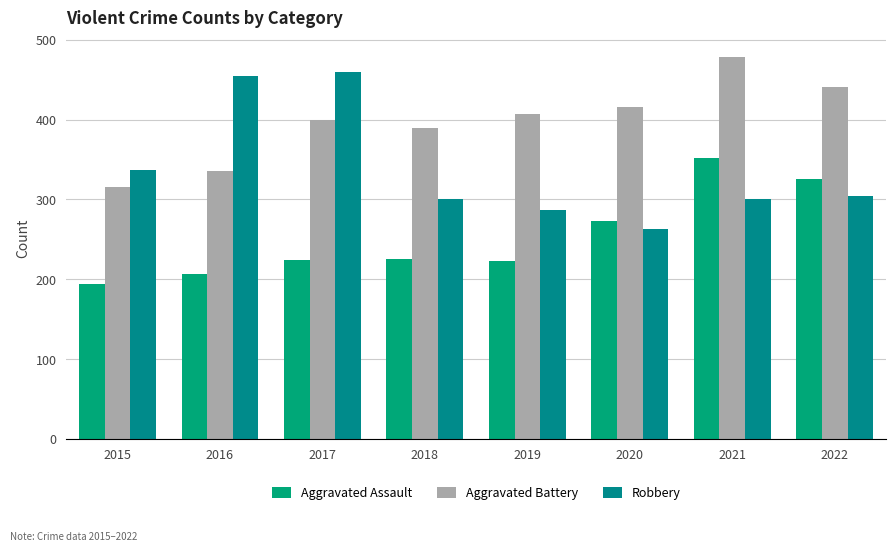

At which label does Aggravated Assault reach its peak?

2021